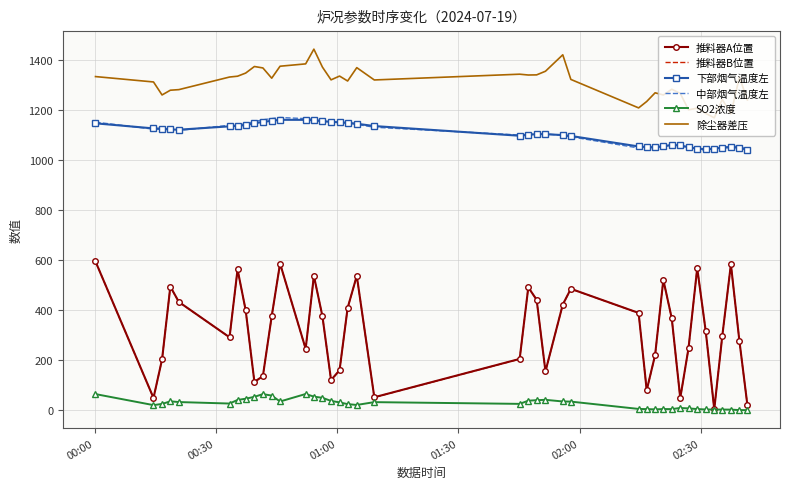

True or false: 除尘器差压 and 推料器B位置 cross at least once.

False